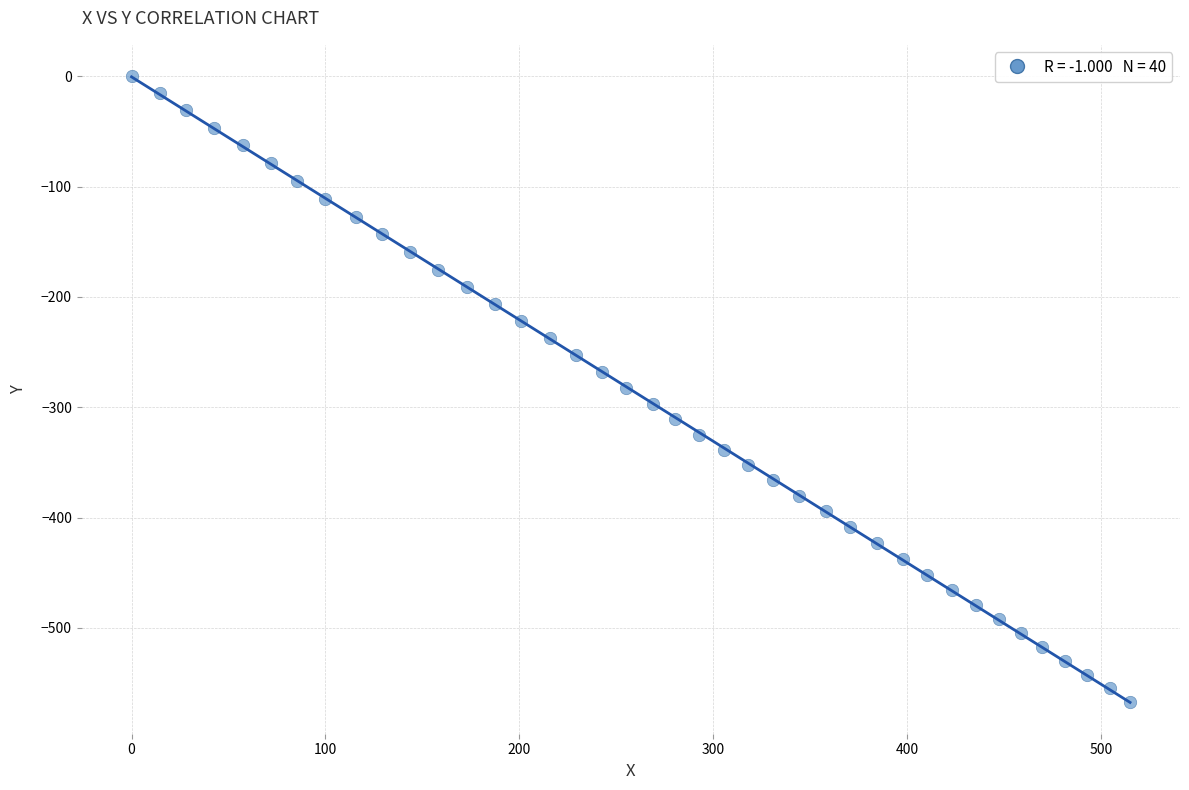

What is the range of X values (max minus min)?

515.1